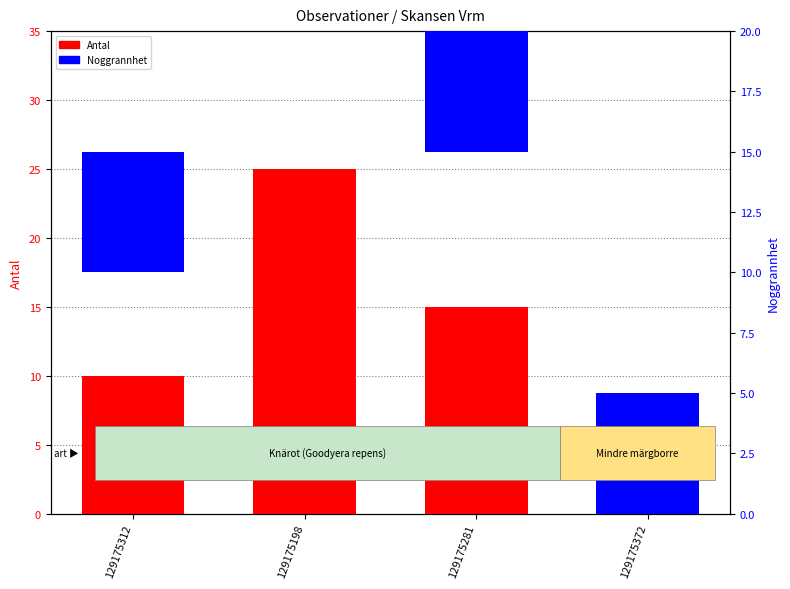

What is the sum of all Antal values?

50